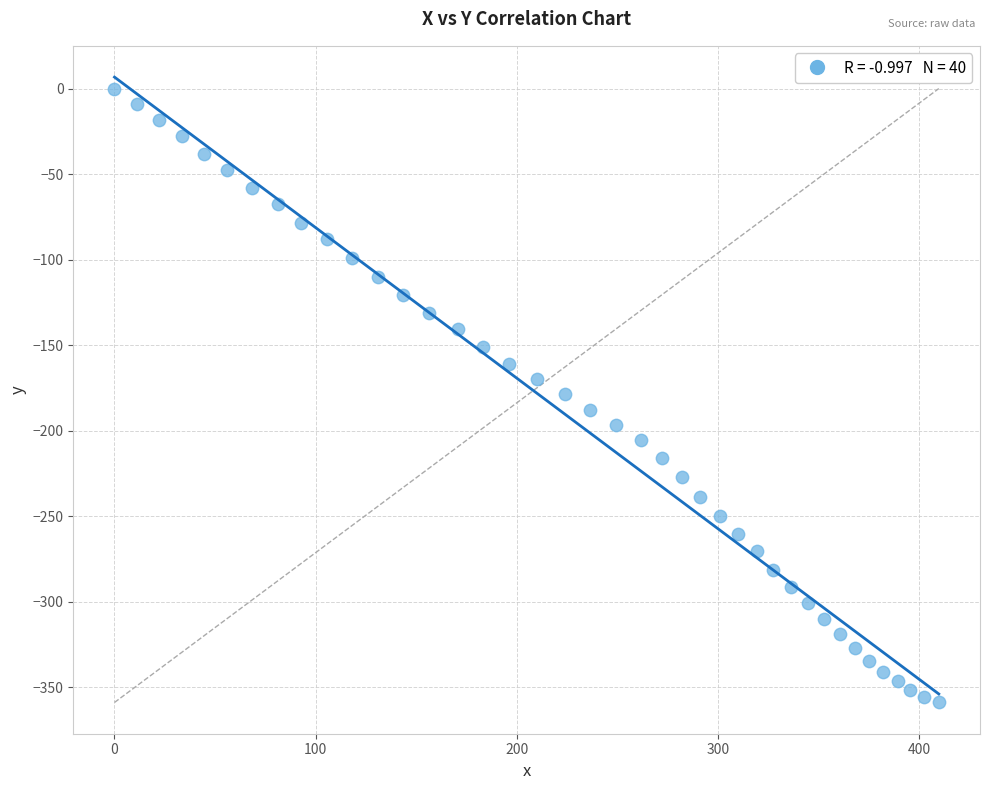

What is the range of X values (max minus min)?

409.9